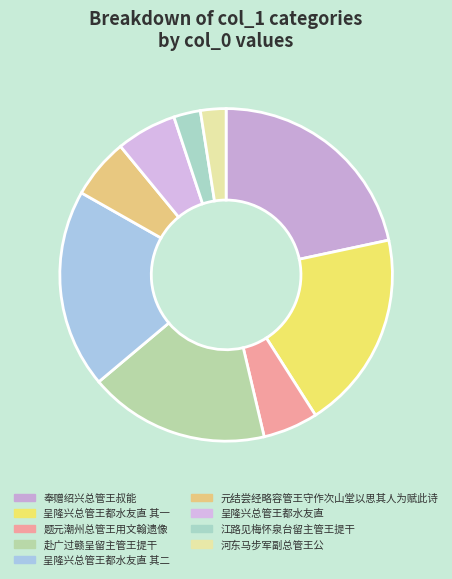

To the nearest percent, what is the difference between the 呈隆兴总管王都水友直 其一 and 元结尝经略容管王守作次山堂以思其人为赋此诗 slice percentages?

13%